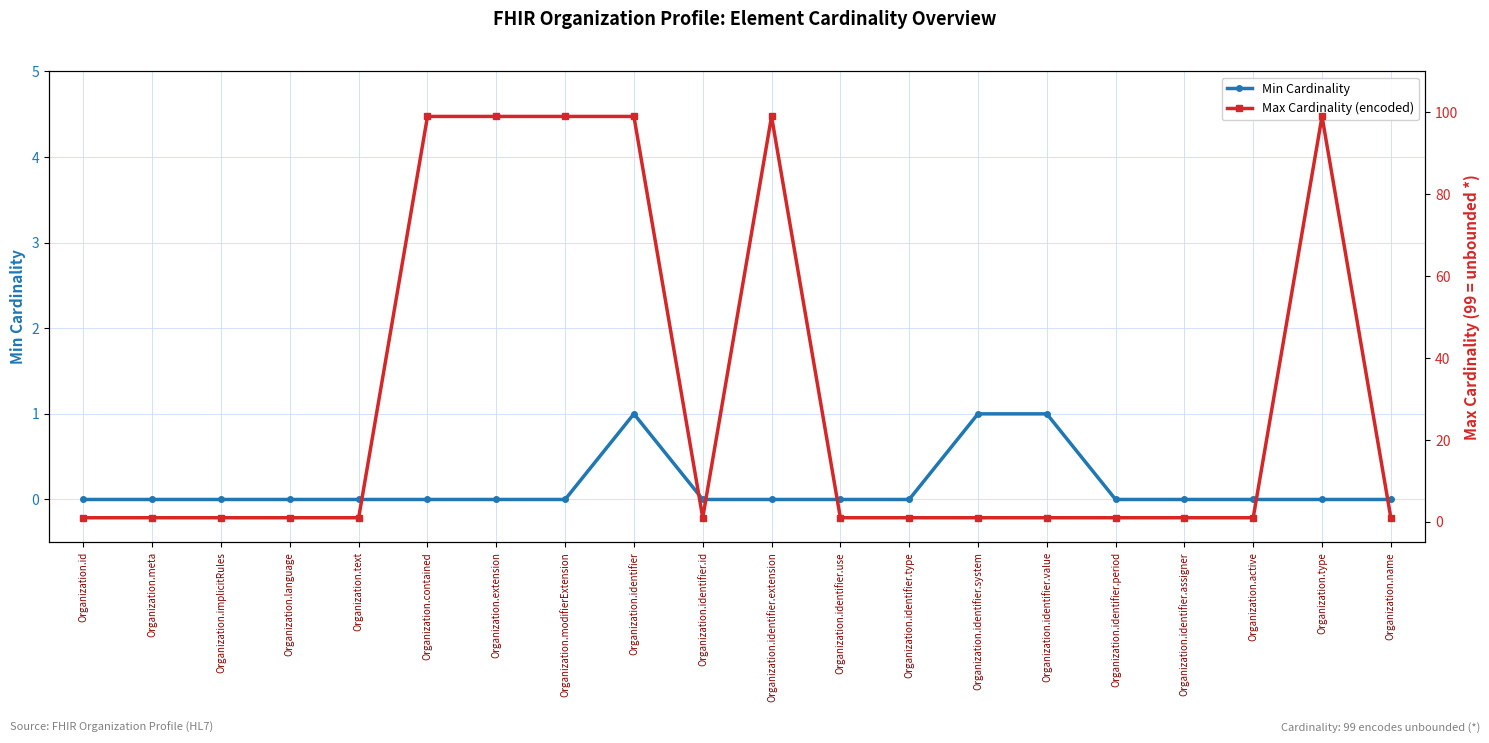

What are all the series names shown in the legend?

Min Cardinality, Max Cardinality (encoded)